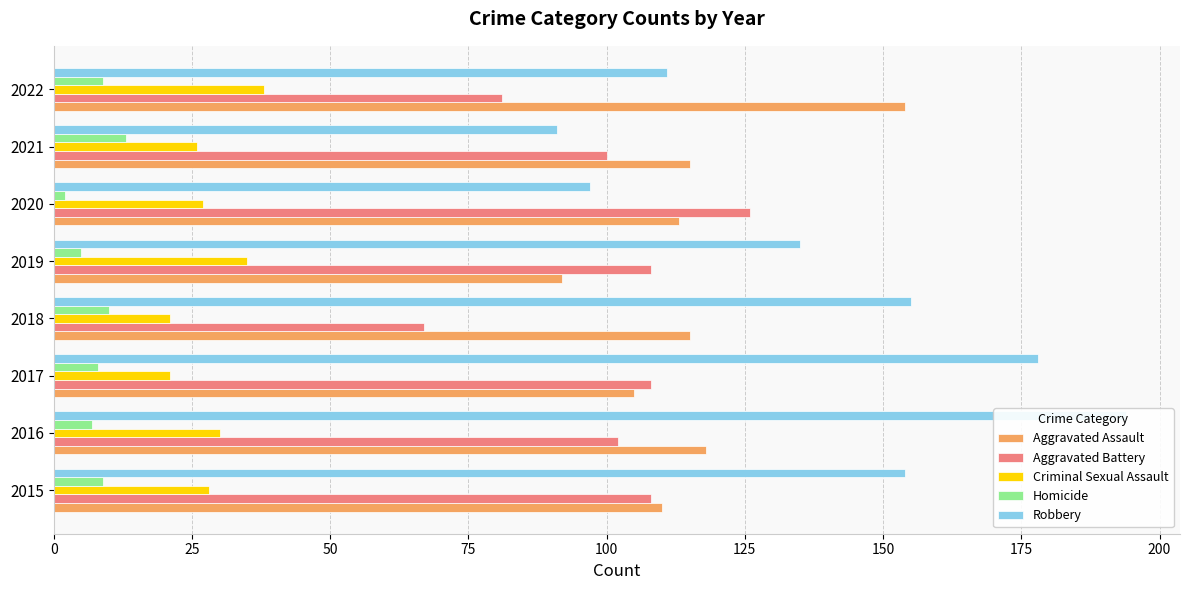

What is the difference between the second highest and second lowest values in the Aggravated Assault series?

13